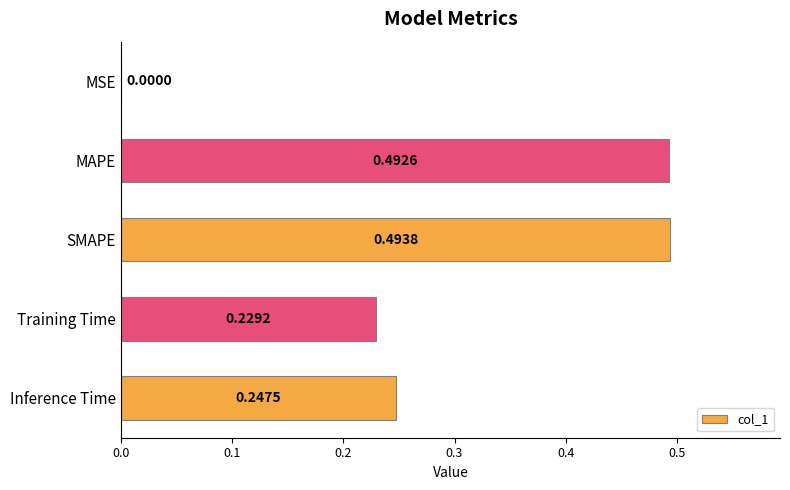

Which label corresponds to the largest value in the chart?

SMAPE